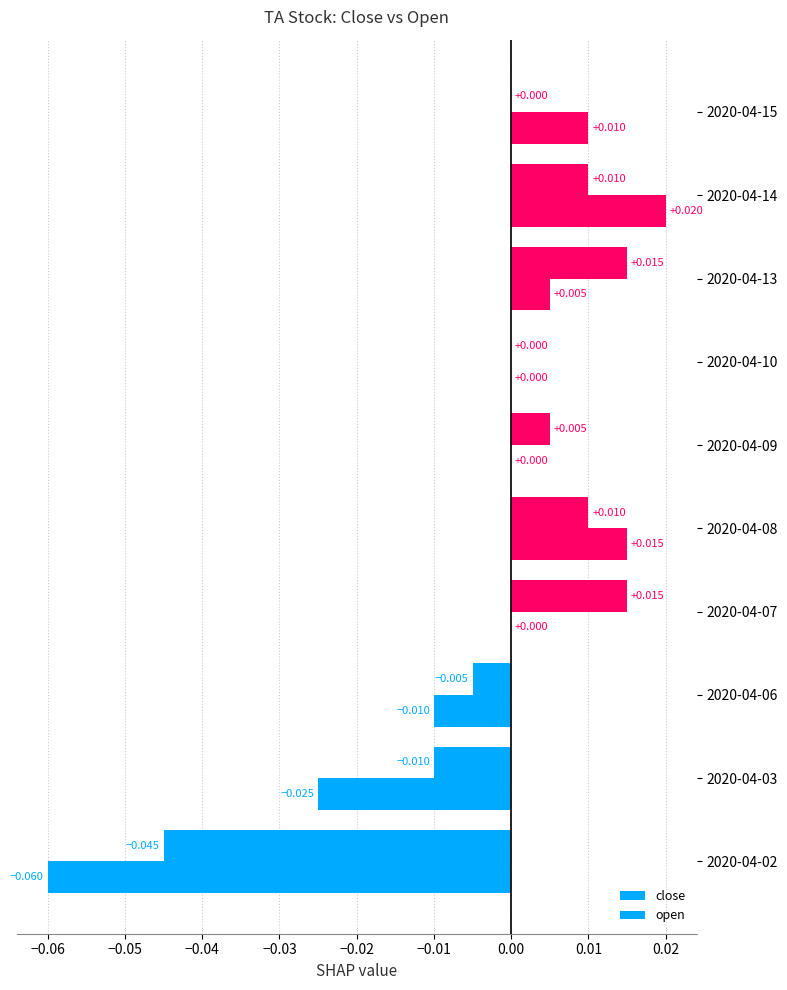

How many data points does each series have?

10